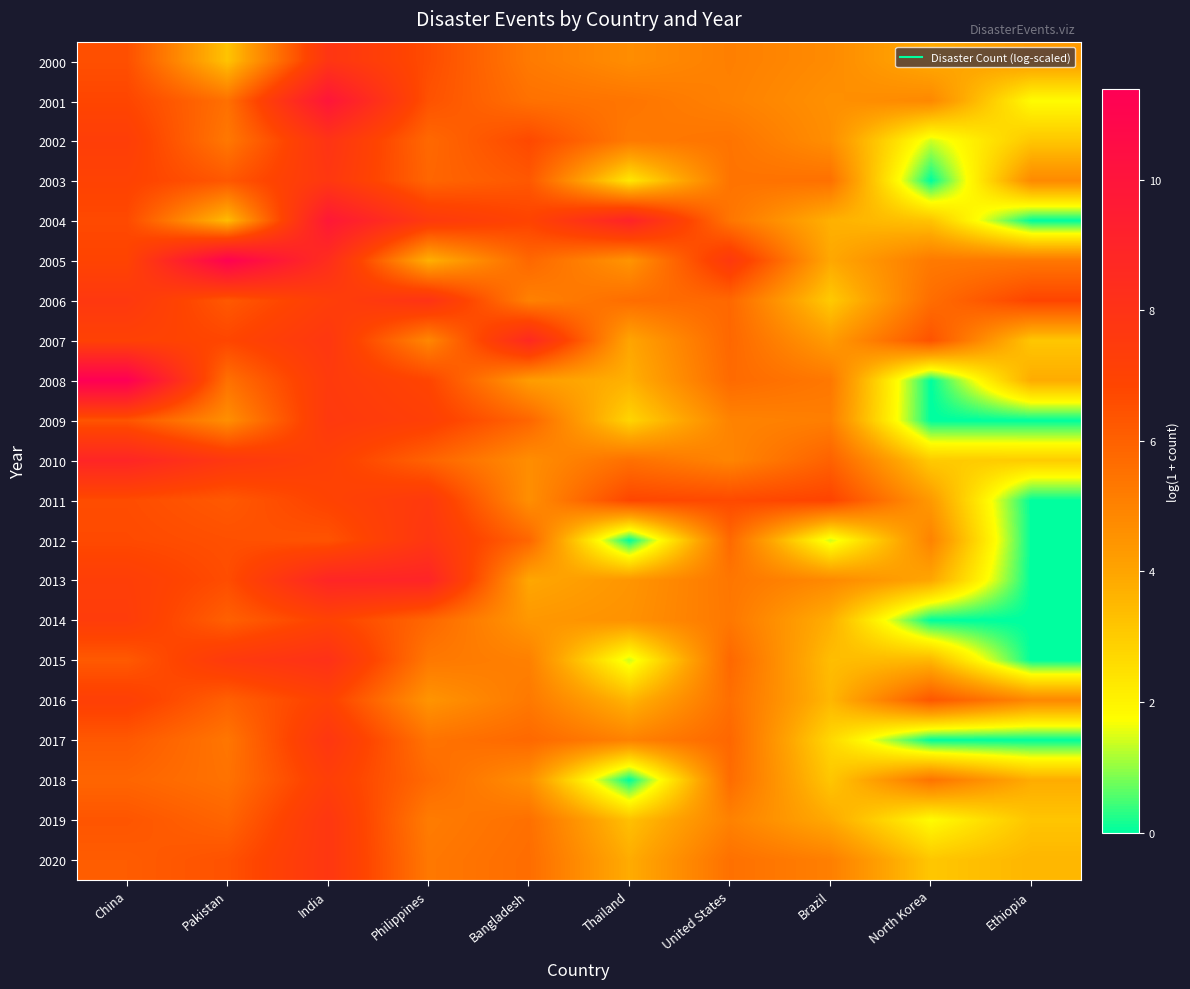

Rank the series by their maximum value, from lowest to highest.

2016, 2018, 2014, 2011, 2009, 2003, 2019, 2020, 2017, 2012, 2000, 2002, 2006, 2015, 2007, 2010, 2013, 2004, 2001, 2005, 2008